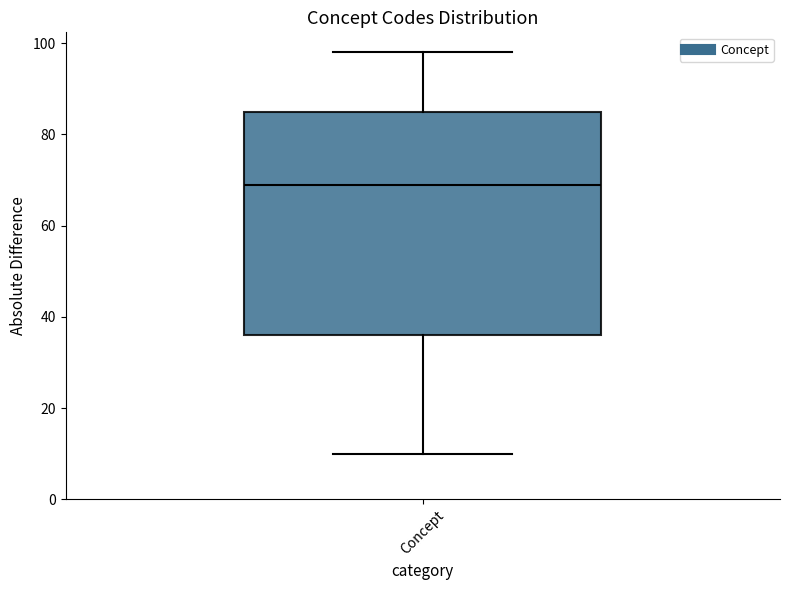

Transcribe this box plot: give where the median line is, the range the box spans, and where the two whiskers end, as read against the y-axis. The values are not printed on the chart, so give them approximately, as read against the axis.

median 70, box 36 to 86, whiskers 10 to 98